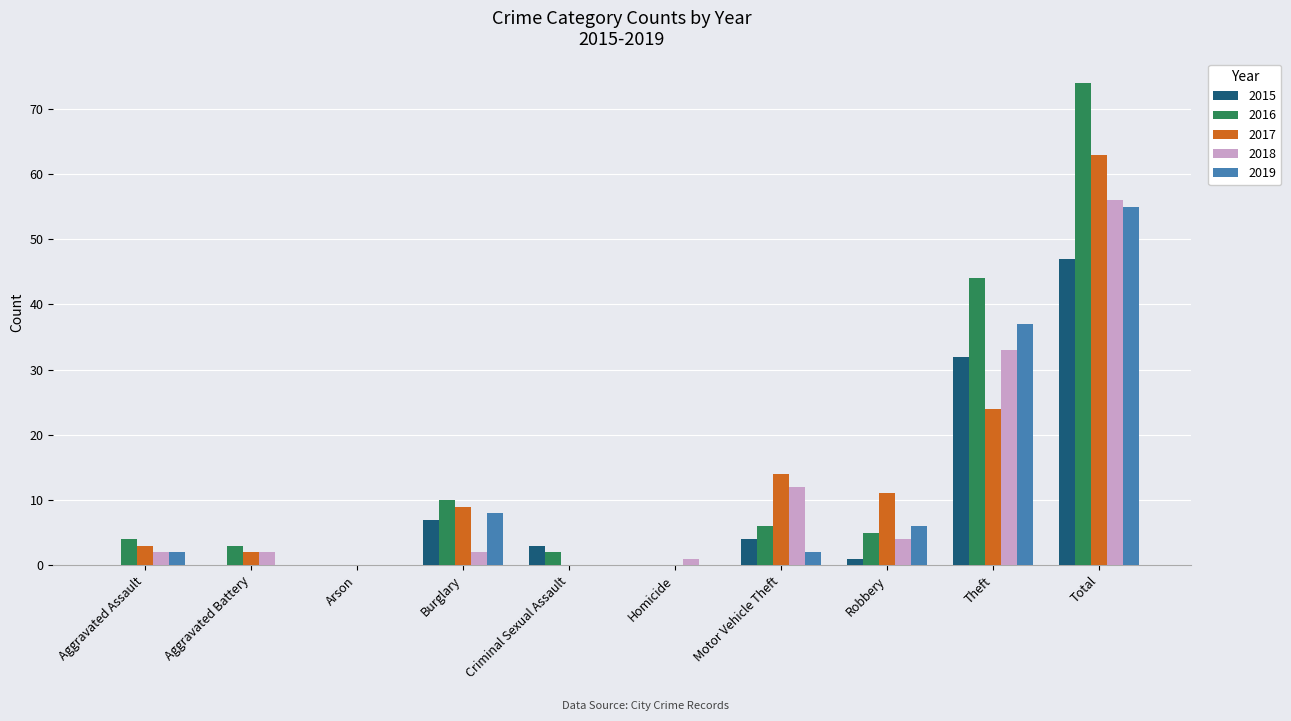

What is the difference between the 2017 values at Motor Vehicle Theft and Aggravated Battery?

12